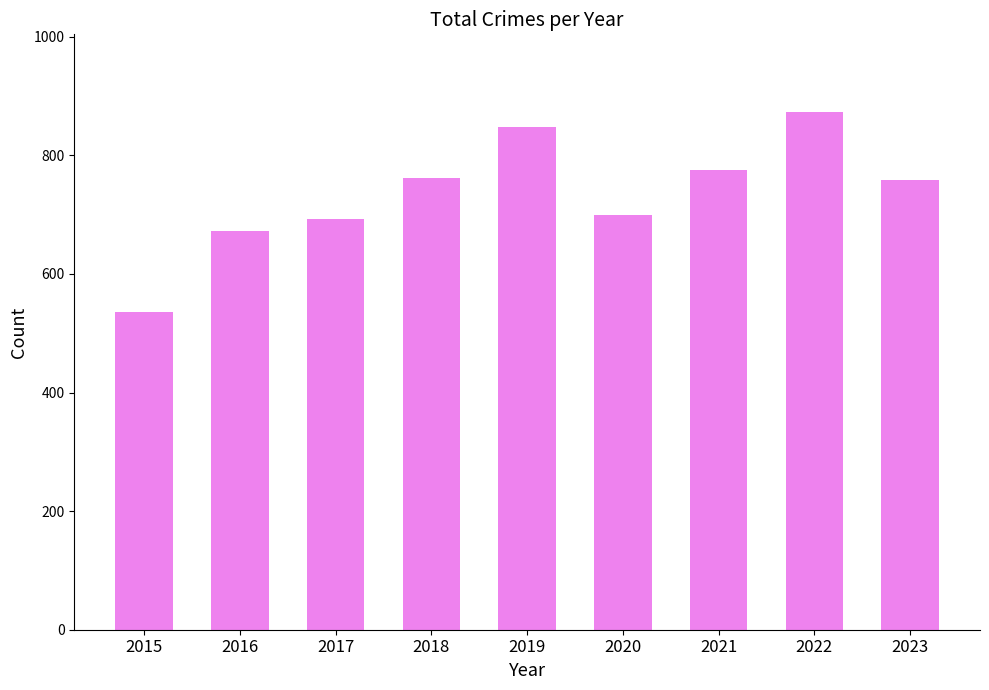

Where does the data first go above 759?

2018